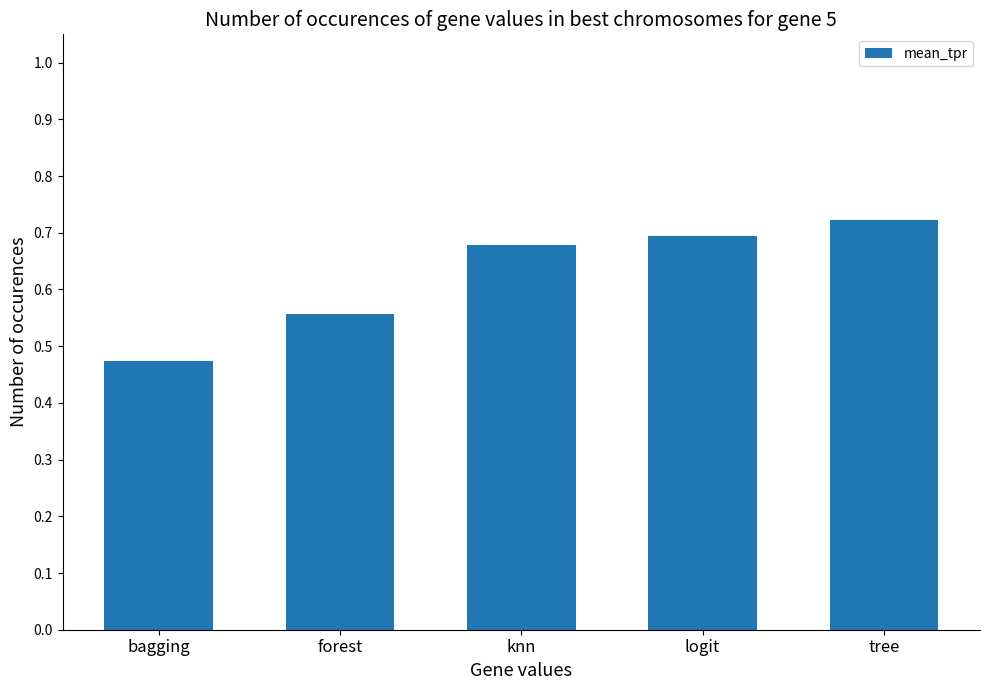

The chart shows a value of 1.1 at tree. True or false?

False